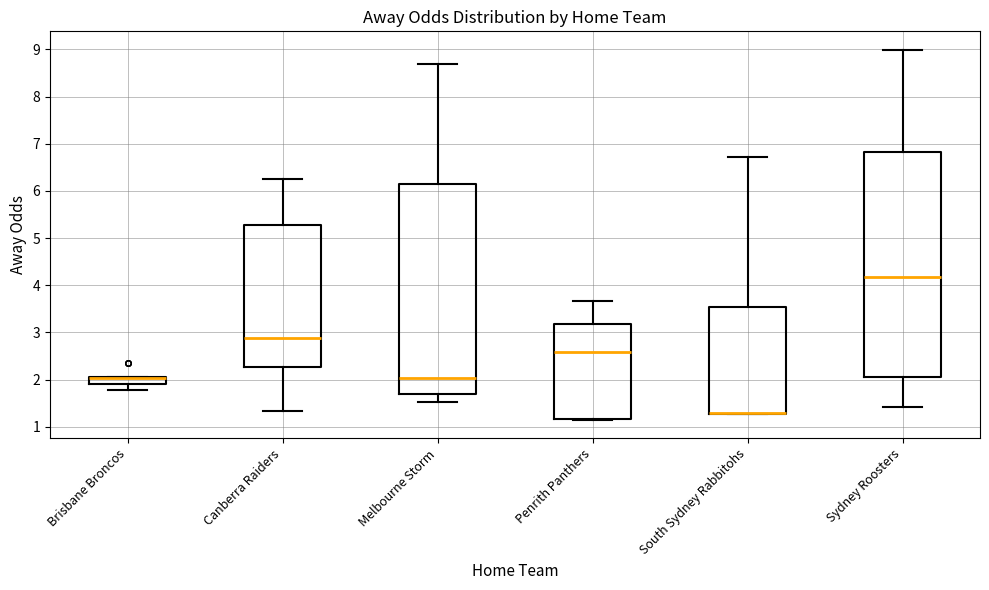

Which box is the tallest, from its lower edge to its upper edge?

Sydney Roosters